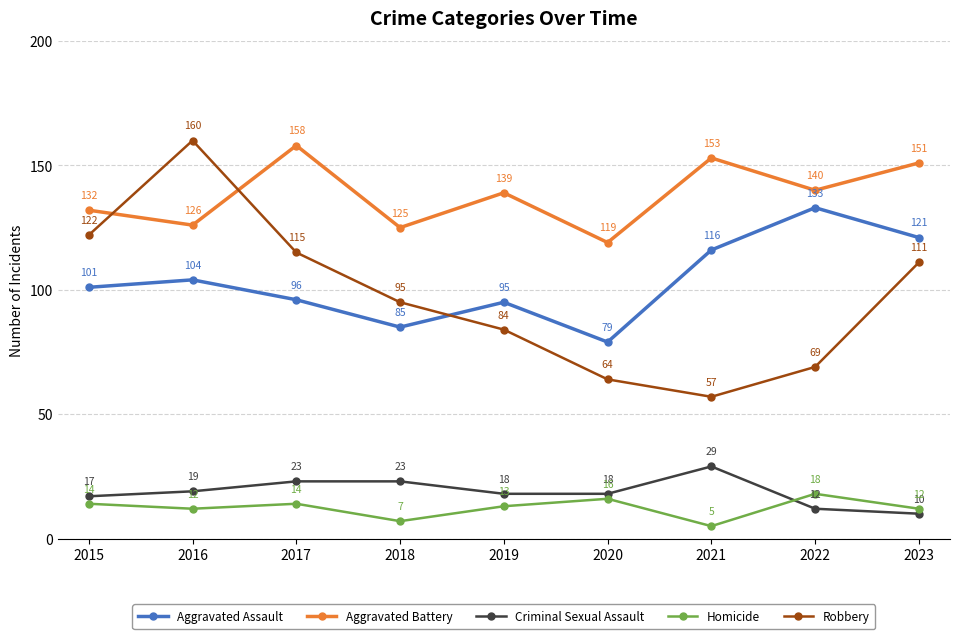

How many interior local peaks does the Aggravated Assault series have?

3